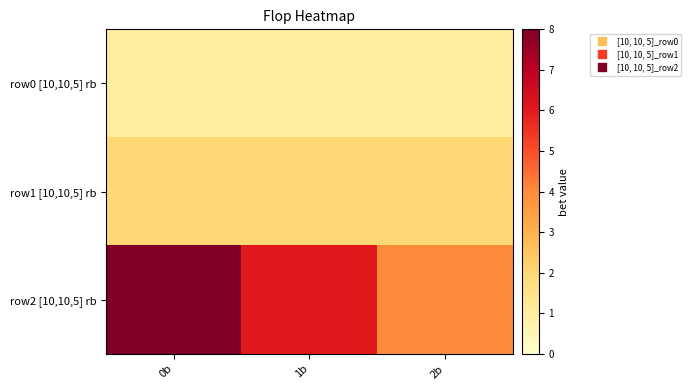

Which series has the largest total across all categories?

row2 [10,10,5] rb